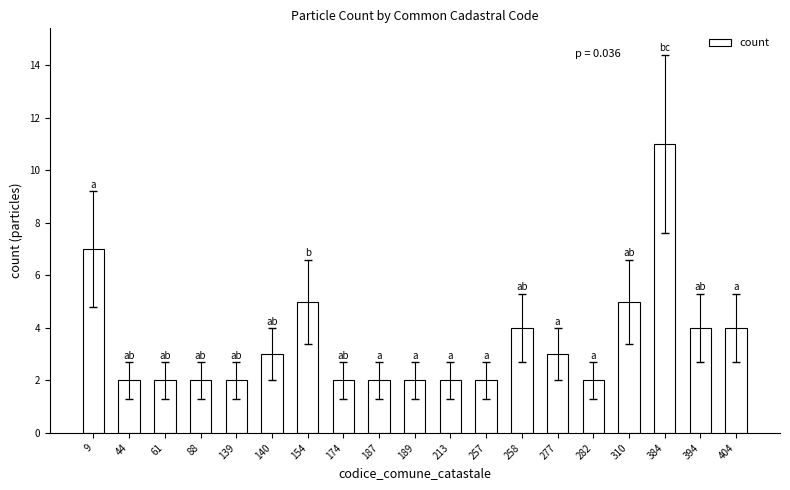

What is the sum of all values?

66